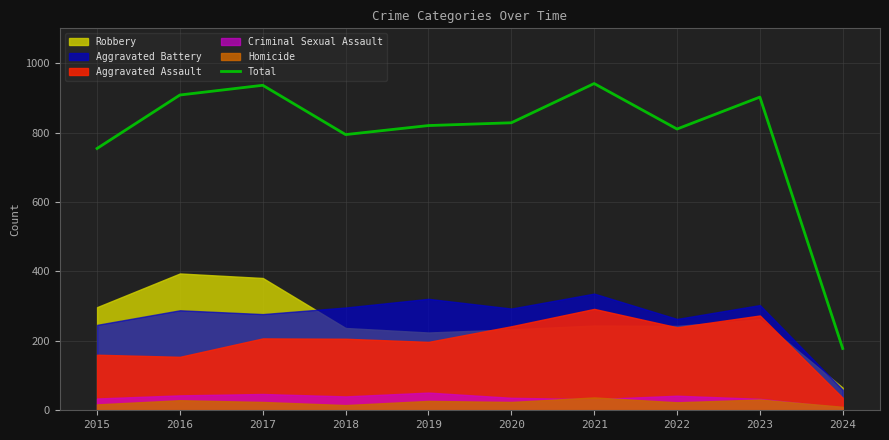

Where is the first local minimum?

2018